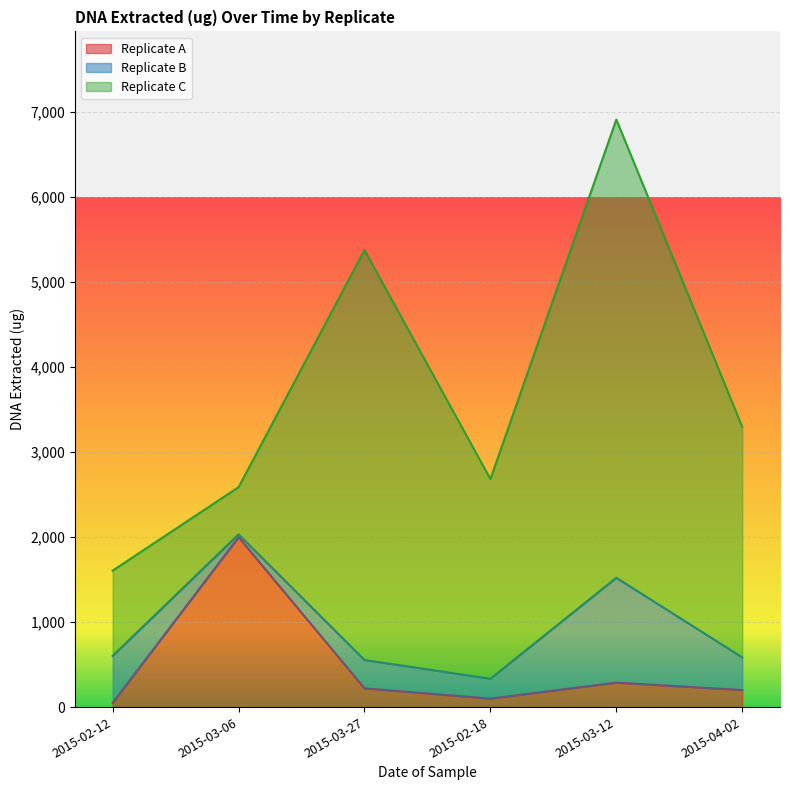

How many lines are shown in the chart?

3